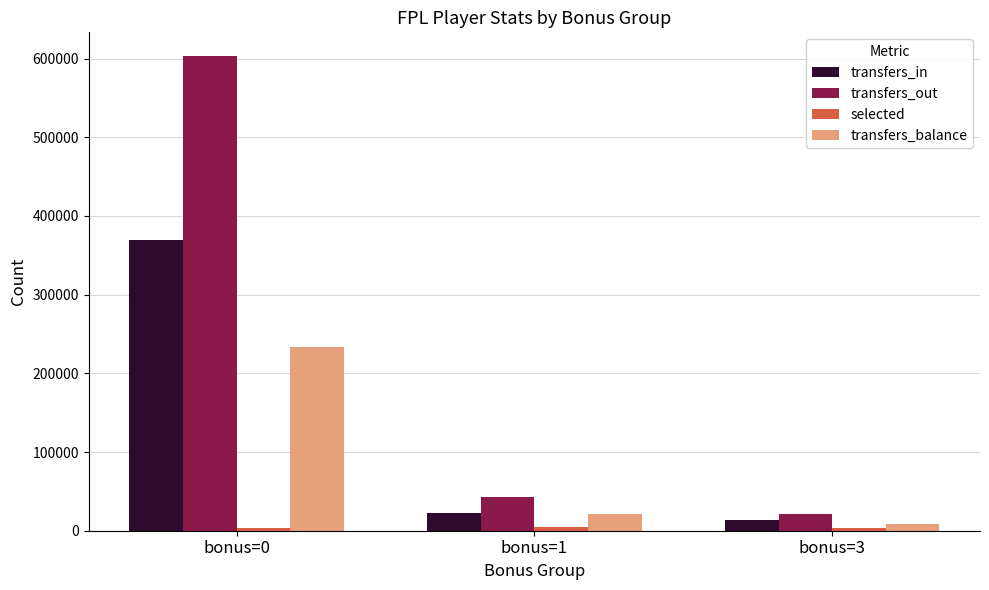

Which series has the largest total across all categories?

transfers_out